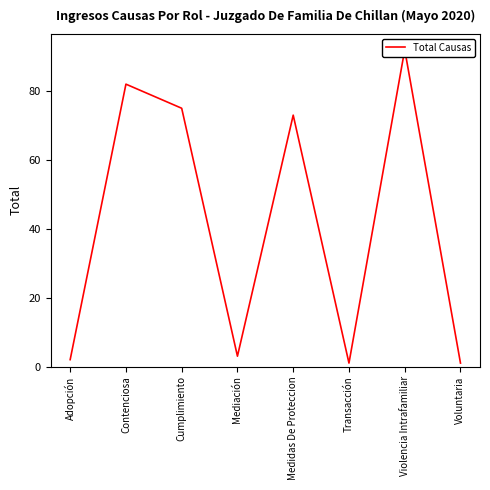

The value at Mediación is 3. True or false?

True